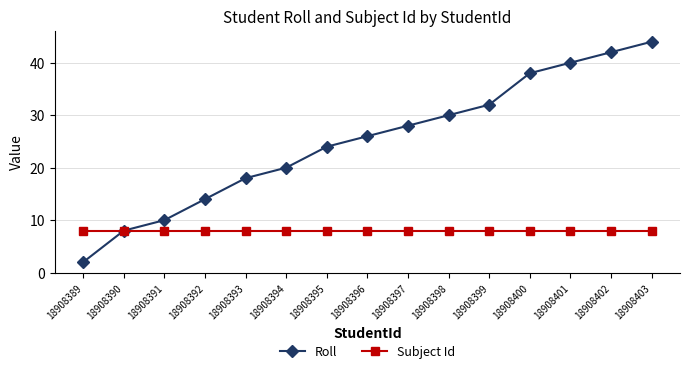

What is the value of the Subject Id point at the 7th from the left?

8